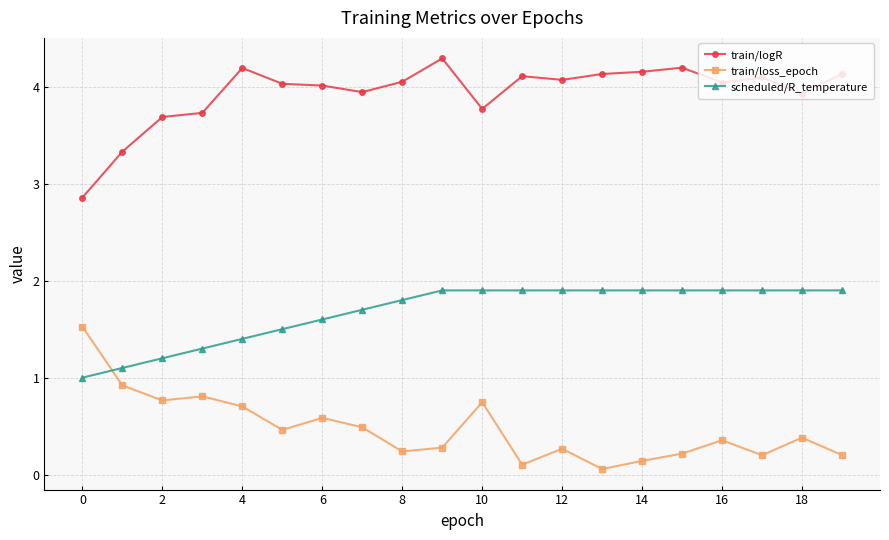

What is the lowest value of the scheduled/R_temperature series?

1.0